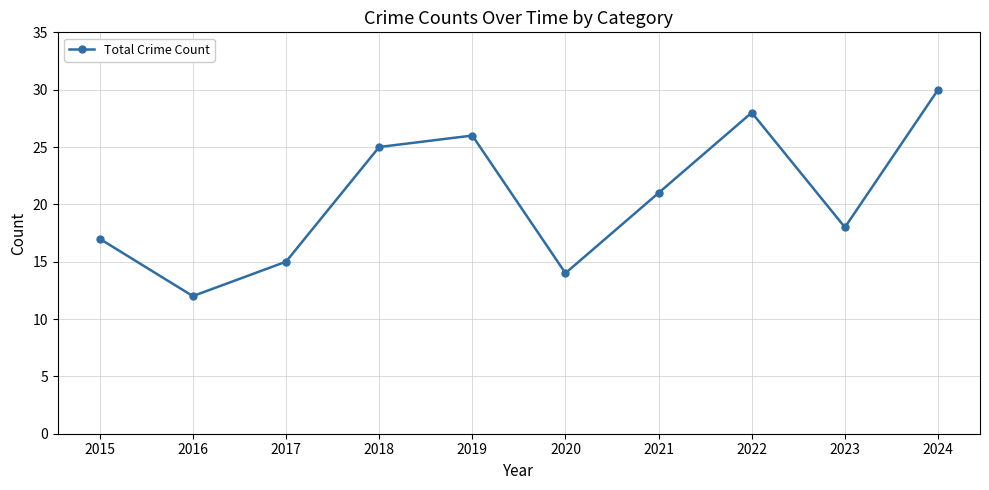

List the labels in order of value, smallest first.

2016, 2020, 2017, 2015, 2023, 2021, 2018, 2019, 2022, 2024